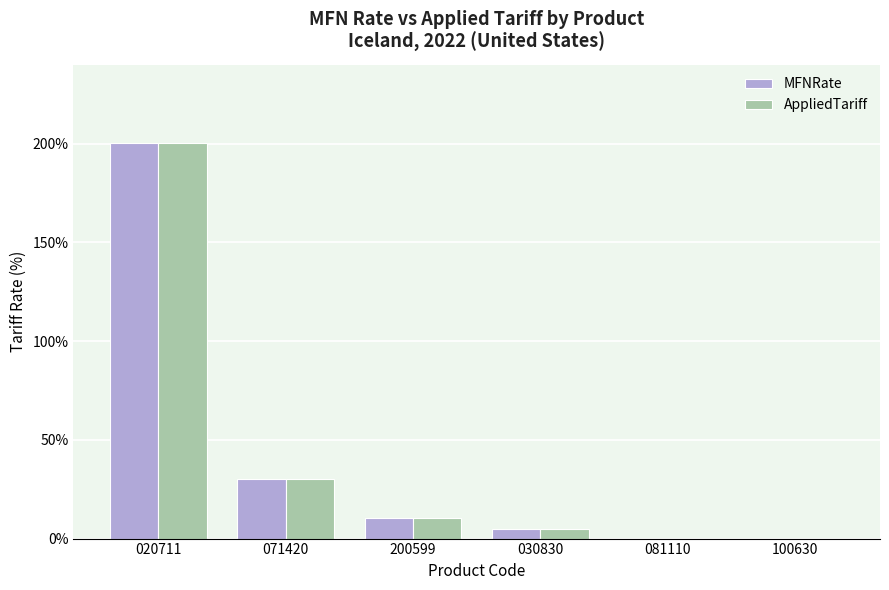

Which category has the highest value across all series?

020711